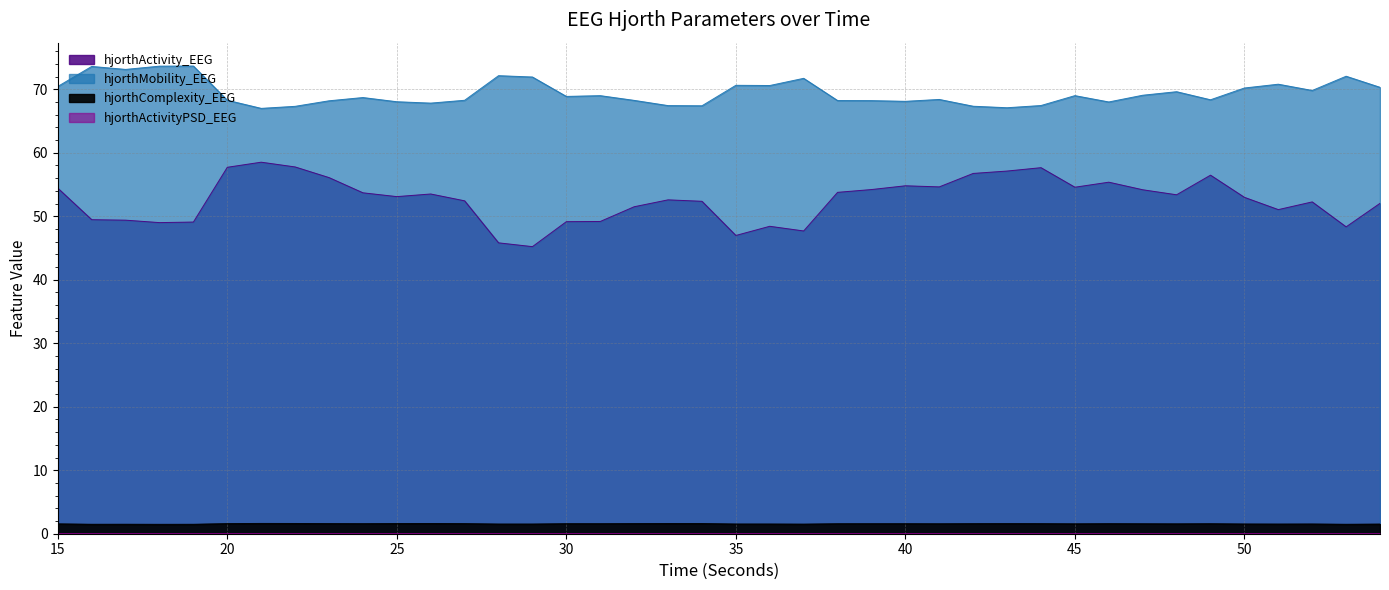

At which label is hjorthComplexity_EEG closest to 1?

18